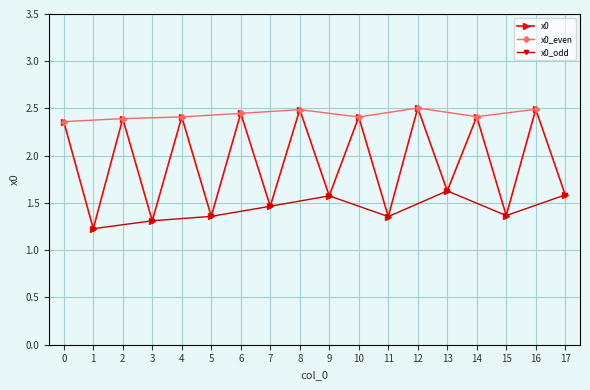

Rank the categories by value from highest to lowest.

12, 16, 8, 6, 14, 4, 10, 2, 0, 13, 17, 9, 7, 15, 5, 11, 3, 1